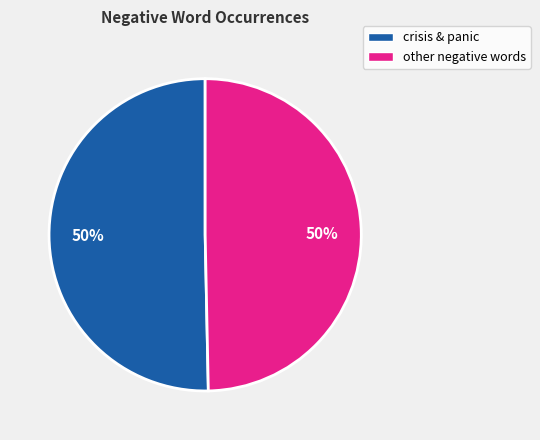

To the nearest percent, what is the average slice percentage?

50%